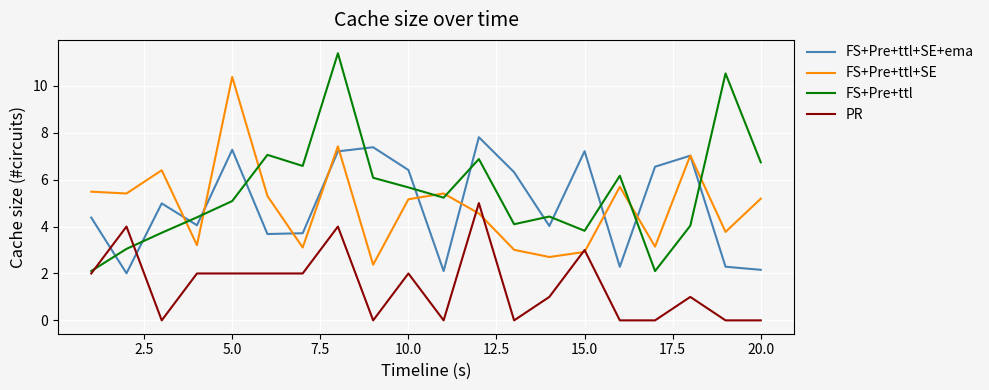

How many lines are shown in the chart?

4